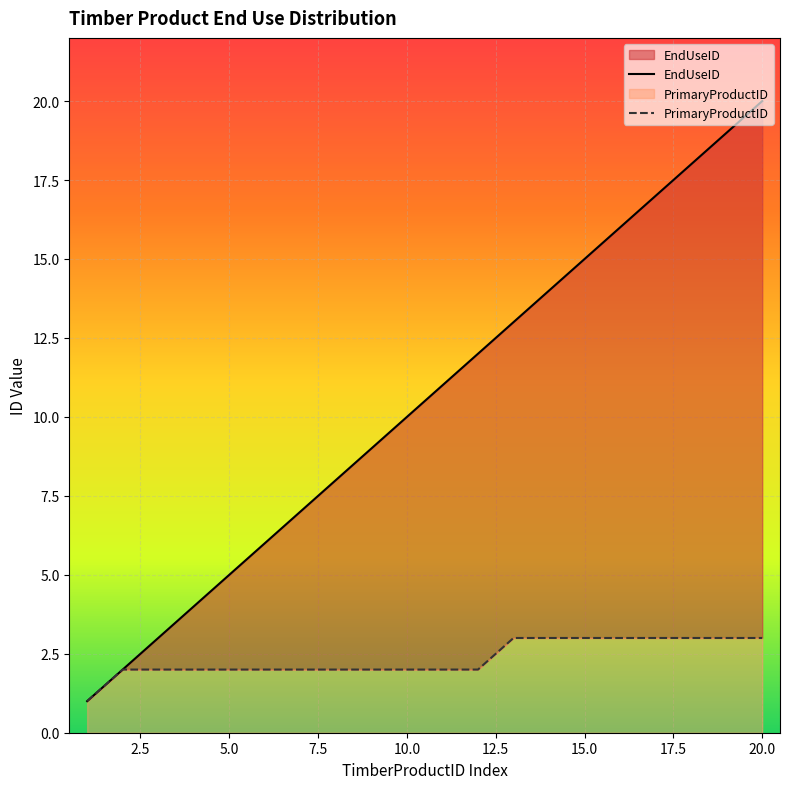

List the series in order of their peak value, highest first.

EndUseID, PrimaryProductID